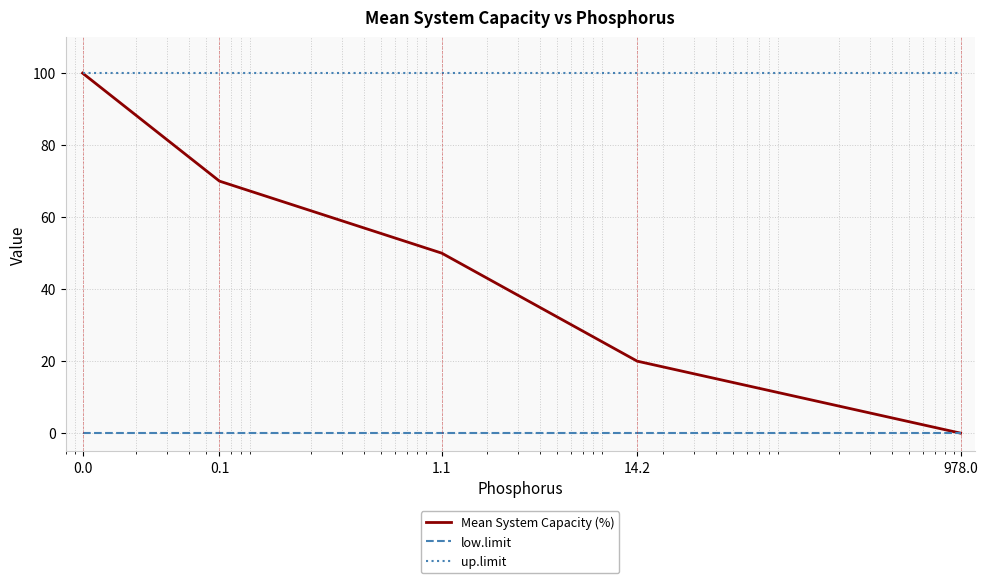

List the series in order of their overall mean, highest first.

up.limit, Mean System Capacity (%), low.limit